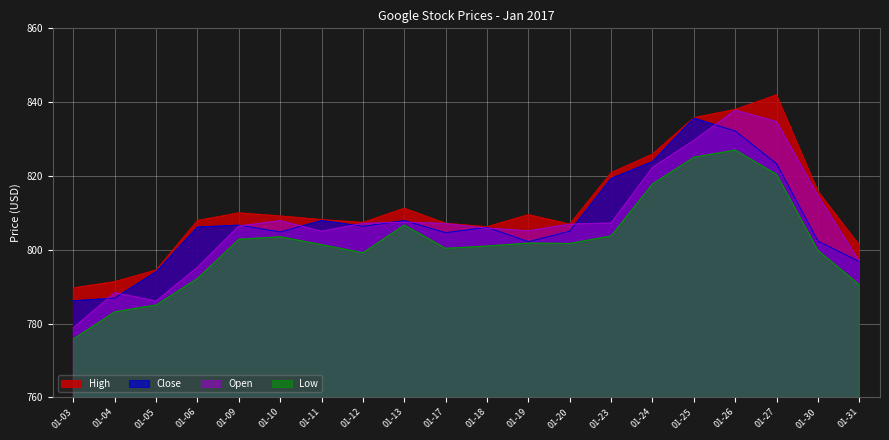

Reading left to right, transcribe all the data shown in this chart.

Open: 01-03=778.8	01-04=788.4	01-05=786.1	01-06=795.3	01-09=806.4	01-10=807.9	01-11=805.0	01-12=807.1	01-13=807.5	01-17=807.1	01-18=805.8	01-19=805.1	01-20=806.9	01-23=807.2	01-24=822.3	01-25=829.6	01-26=837.8	01-27=834.7	01-30=814.7	01-31=796.9
High: 01-03=789.6	01-04=791.3	01-05=794.5	01-06=807.9	01-09=810.0	01-10=809.1	01-11=808.1	01-12=807.4	01-13=811.2	01-17=807.1	01-18=806.2	01-19=809.5	01-20=806.9	01-23=820.9	01-24=825.9	01-25=835.8	01-26=838.0	01-27=842.0	01-30=815.8	01-31=801.2
Low: 01-03=775.8	01-04=783.2	01-05=785.0	01-06=792.2	01-09=802.8	01-10=803.5	01-11=801.4	01-12=799.2	01-13=806.7	01-17=800.4	01-18=801.0	01-19=801.8	01-20=801.7	01-23=803.7	01-24=817.8	01-25=825.1	01-26=827.0	01-27=820.4	01-30=799.8	01-31=790.5
Close: 01-03=786.1	01-04=786.9	01-05=794.0	01-06=806.1	01-09=806.6	01-10=804.8	01-11=807.9	01-12=806.4	01-13=807.9	01-17=804.6	01-18=806.1	01-19=802.2	01-20=805.0	01-23=819.3	01-24=823.9	01-25=835.7	01-26=832.1	01-27=823.3	01-30=802.3	01-31=796.8